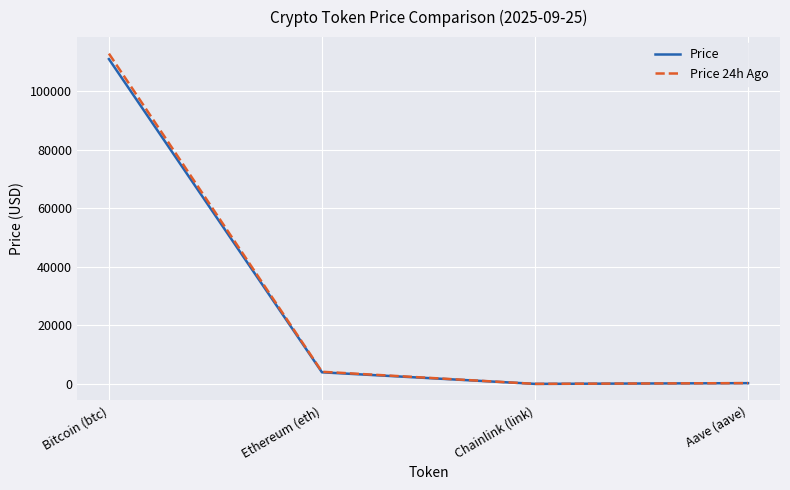

Which category has the highest value in the Price 24h Ago series?

Bitcoin (btc)